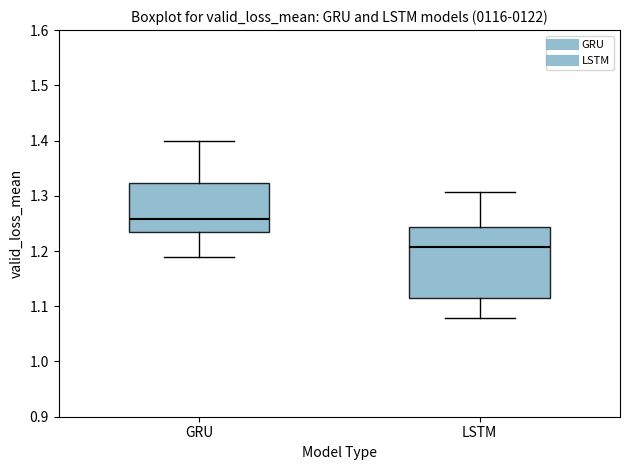

Reading left to right, read every box against the y-axis: the position of its median line, the range the box covers, and the ends of its whiskers. The values are not printed on the chart, so give them approximately, as read against the axis.

GRU: median 1.26, box 1.23 to 1.32, whiskers 1.19 to 1.40
LSTM: median 1.21, box 1.12 to 1.24, whiskers 1.08 to 1.31